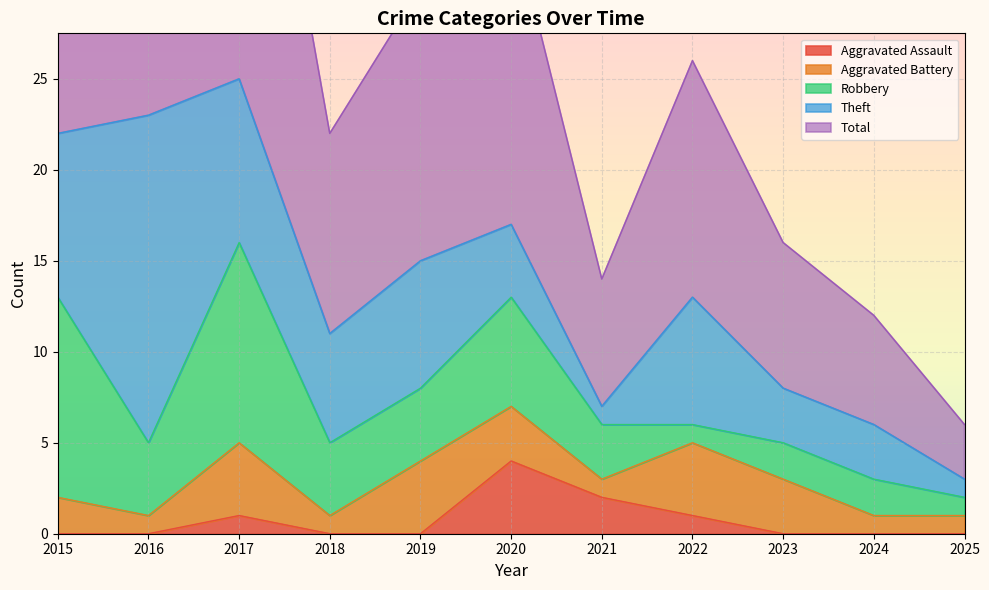

True or false: Robbery and Aggravated Battery cross at least once.

True